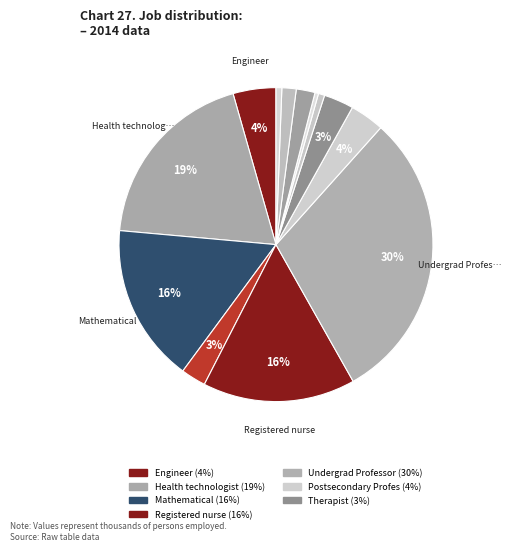

How many segments does this pie chart have?

13